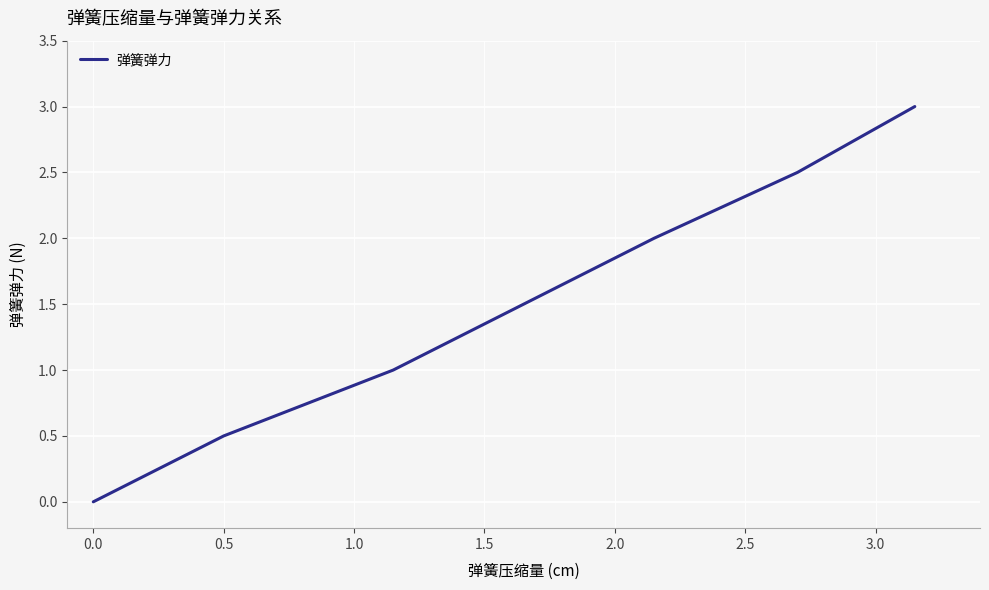

What is the average value?

1.5